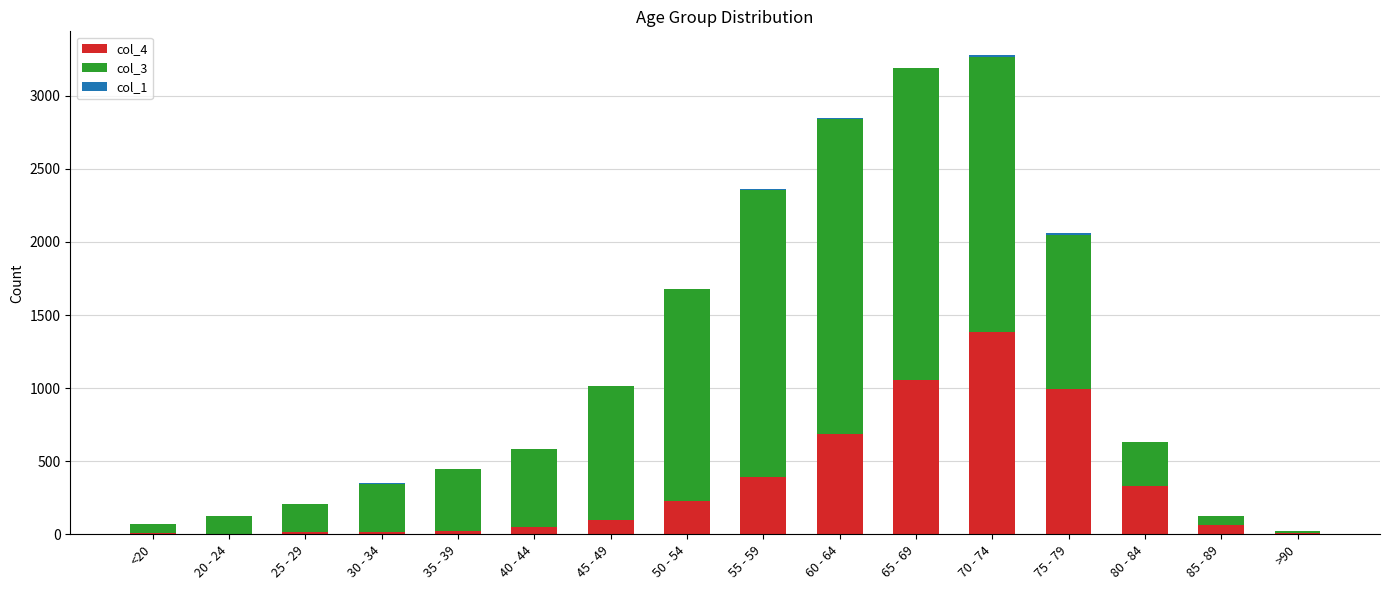

True or false: col_4 has a value of 1336 at 75 - 79.

False